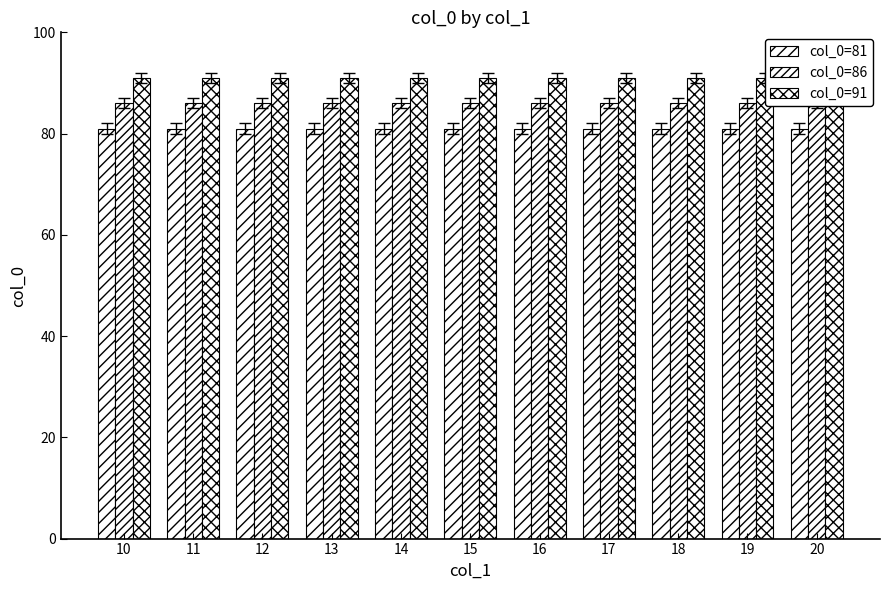

What is the average value of the col_0=86 series?

86